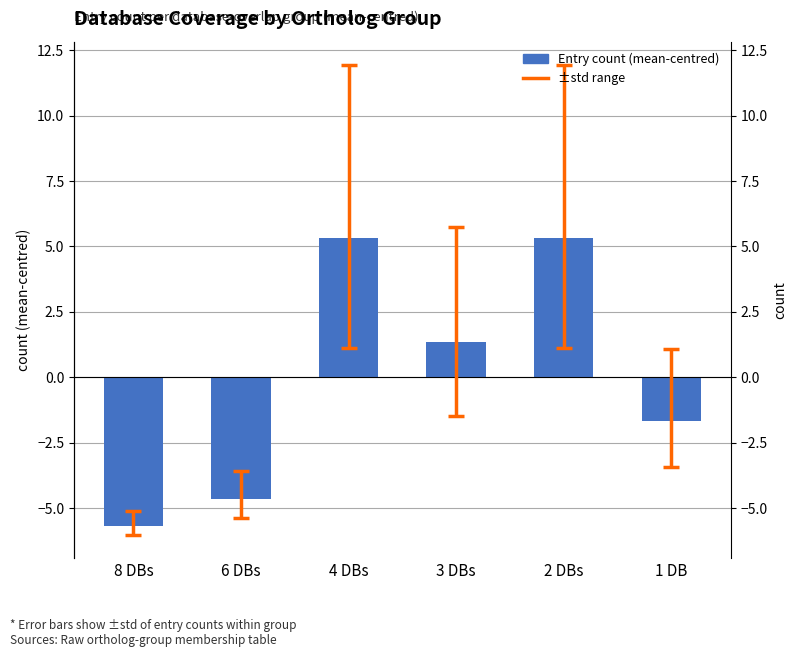

Which label corresponds to the smallest value in the chart?

8 DBs